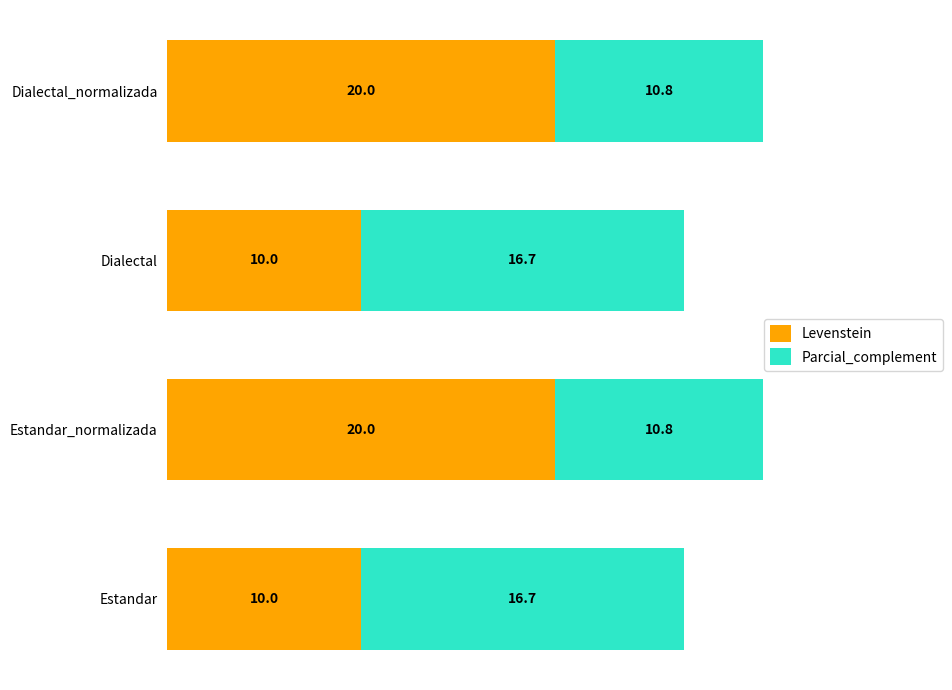

What is the approximate value of Levenstein at Dialectal_normalizada?

20.0